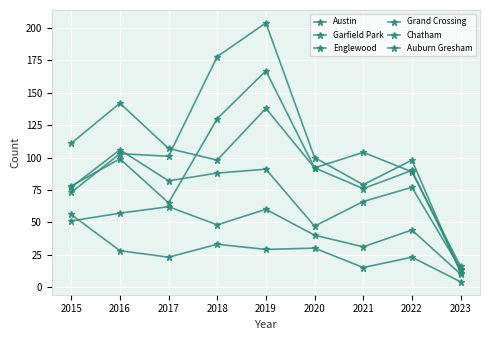

What is the minimum value shown in the chart?

4